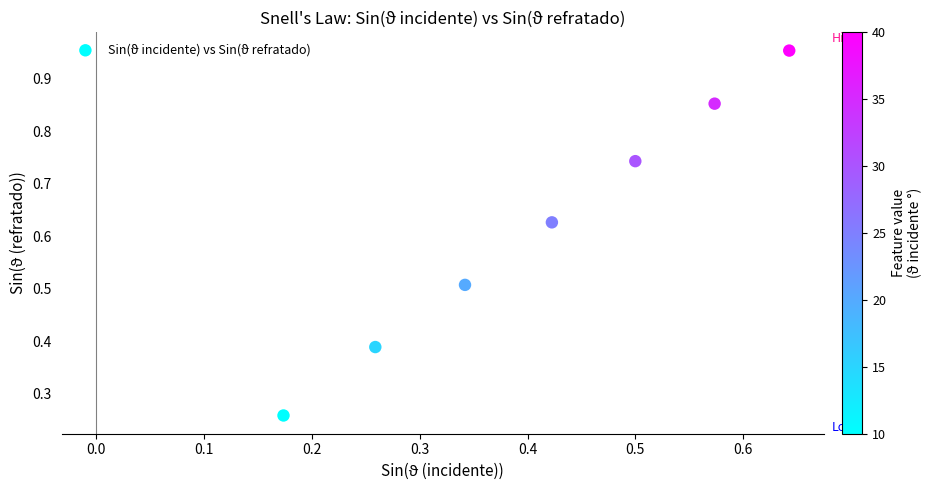

What is the range of X values (max minus min)?

0.5